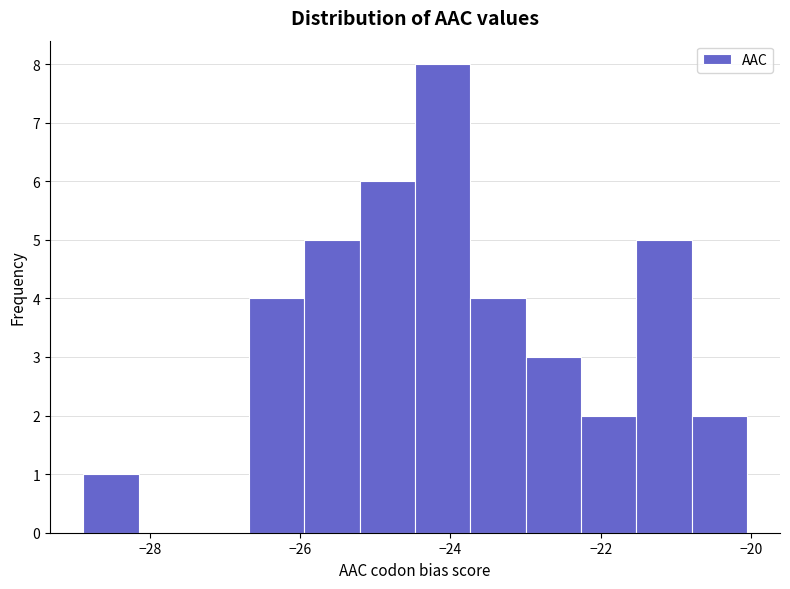

Read against the x-axis, roughly where is the centre of the tallest bar?

-24.2